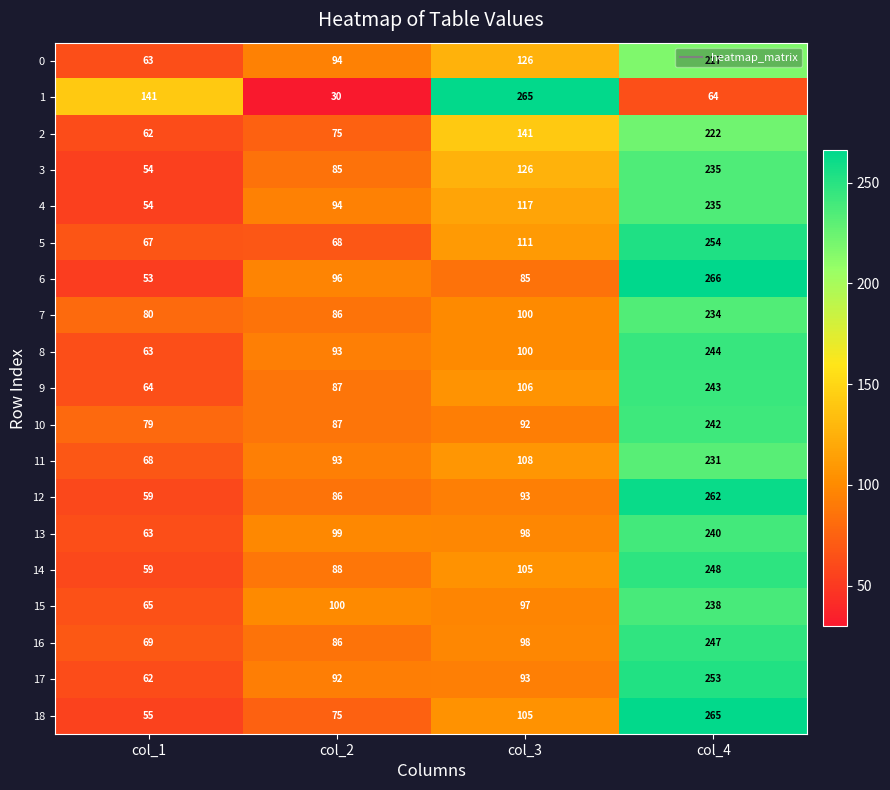

What is the difference between the highest and lowest values at col_4?

202